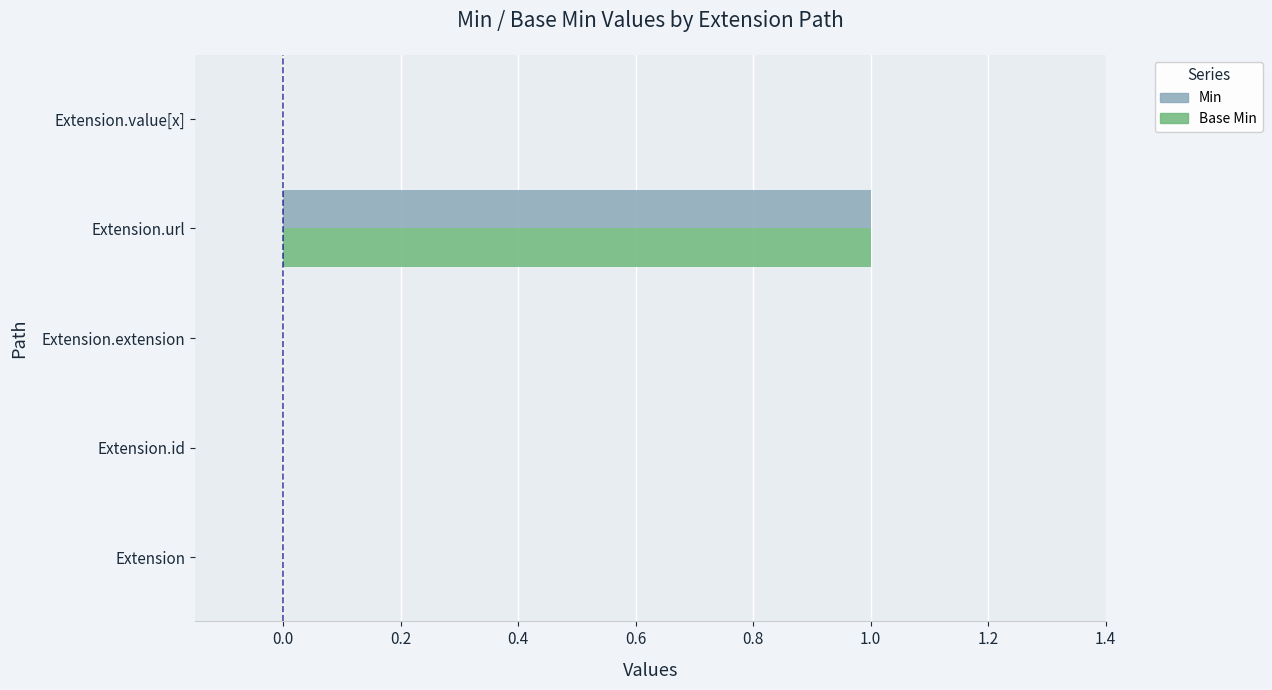

Which label corresponds to the largest value in the chart?

Extension.url